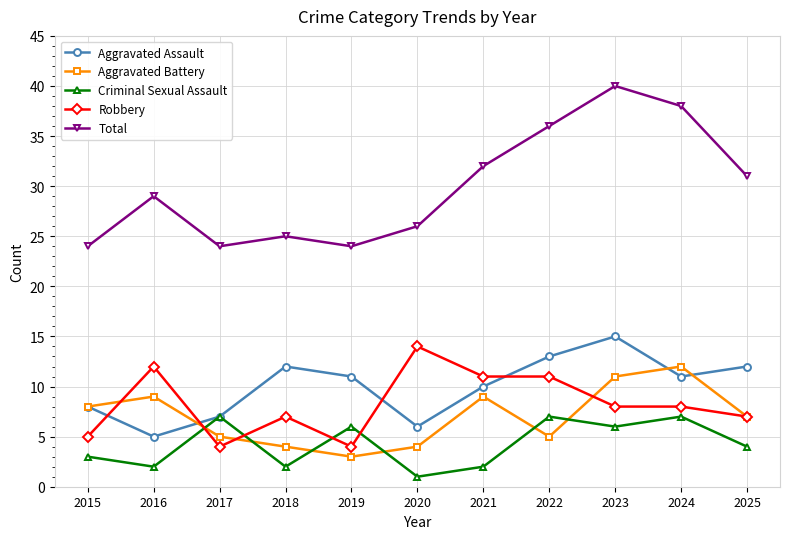

Reading left to right, what are all the values shown in this chart?

Aggravated Assault: 2015=8	2016=5	2017=7	2018=12	2019=11	2020=6	2021=10	2022=13	2023=15	2024=11	2025=12
Aggravated Battery: 2015=8	2016=9	2017=5	2018=4	2019=3	2020=4	2021=9	2022=5	2023=11	2024=12	2025=7
Criminal Sexual Assault: 2015=3	2016=2	2017=7	2018=2	2019=6	2020=1	2021=2	2022=7	2023=6	2024=7	2025=4
Robbery: 2015=5	2016=12	2017=4	2018=7	2019=4	2020=14	2021=11	2022=11	2023=8	2024=8	2025=7
Total: 2015=24	2016=29	2017=24	2018=25	2019=24	2020=26	2021=32	2022=36	2023=40	2024=38	2025=31